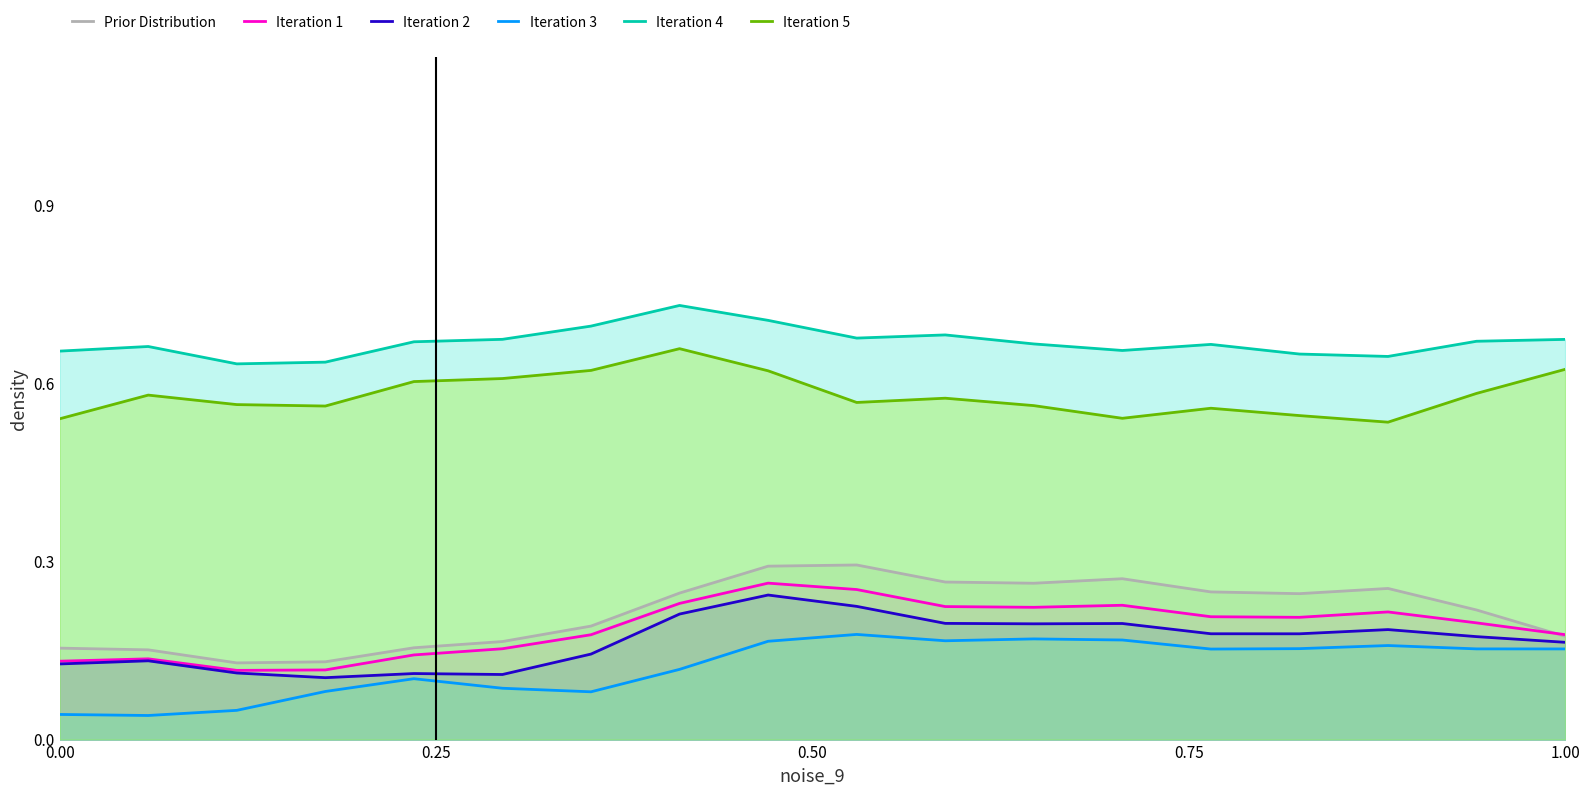

Reading right to left, extract all data points from this chart.

Prior Distribution: 0.2	0.2	0.3	0.2	0.2	0.3	0.3	0.3	0.3	0.3	0.2	0.2	0.2	0.2	0.1	0.1	0.2	0.2
Iteration 1: 0.2	0.2	0.2	0.2	0.2	0.2	0.2	0.2	0.3	0.3	0.2	0.2	0.2	0.1	0.1	0.1	0.1	0.1
Iteration 2: 0.2	0.2	0.2	0.2	0.2	0.2	0.2	0.2	0.2	0.2	0.2	0.1	0.1	0.1	0.1	0.1	0.1	0.1
Iteration 3: 0.2	0.2	0.2	0.2	0.2	0.2	0.2	0.2	0.2	0.2	0.1	0.1	0.1	0.1	0.1	0.0	0.0	0.0
Iteration 4: 0.7	0.7	0.6	0.6	0.7	0.7	0.7	0.7	0.7	0.7	0.7	0.7	0.7	0.7	0.6	0.6	0.7	0.7
Iteration 5: 0.6	0.6	0.5	0.5	0.6	0.5	0.6	0.6	0.6	0.6	0.7	0.6	0.6	0.6	0.6	0.6	0.6	0.5